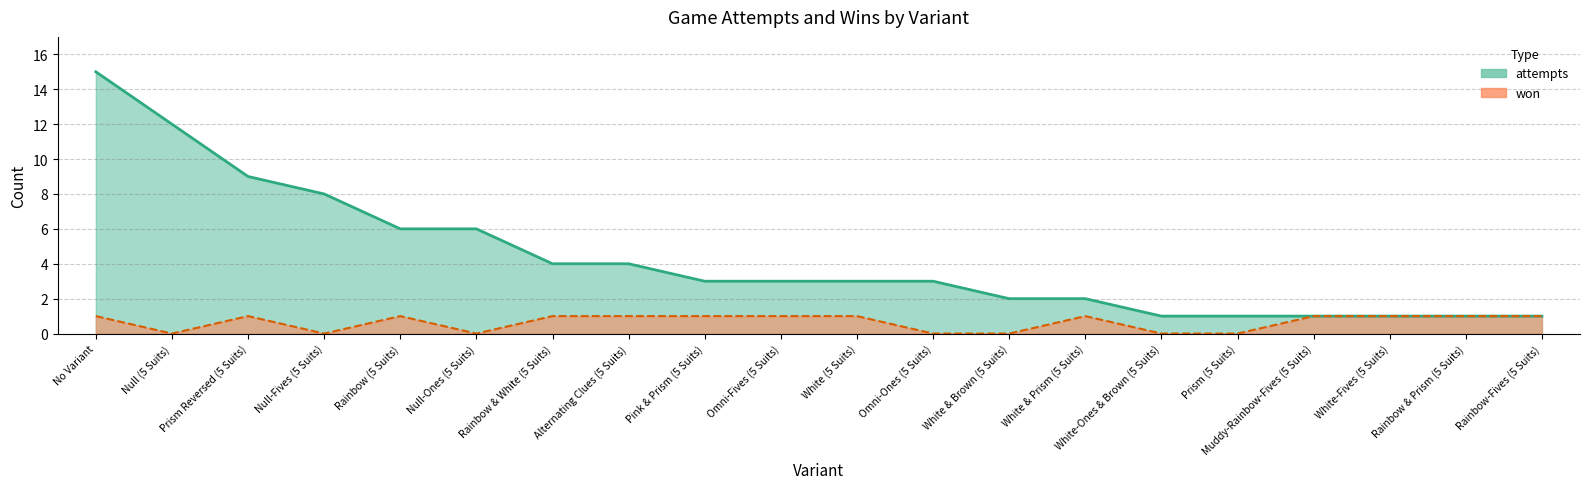

Is it true that the value at Muddy-Rainbow-Fives (5 Suits) is 1?

True